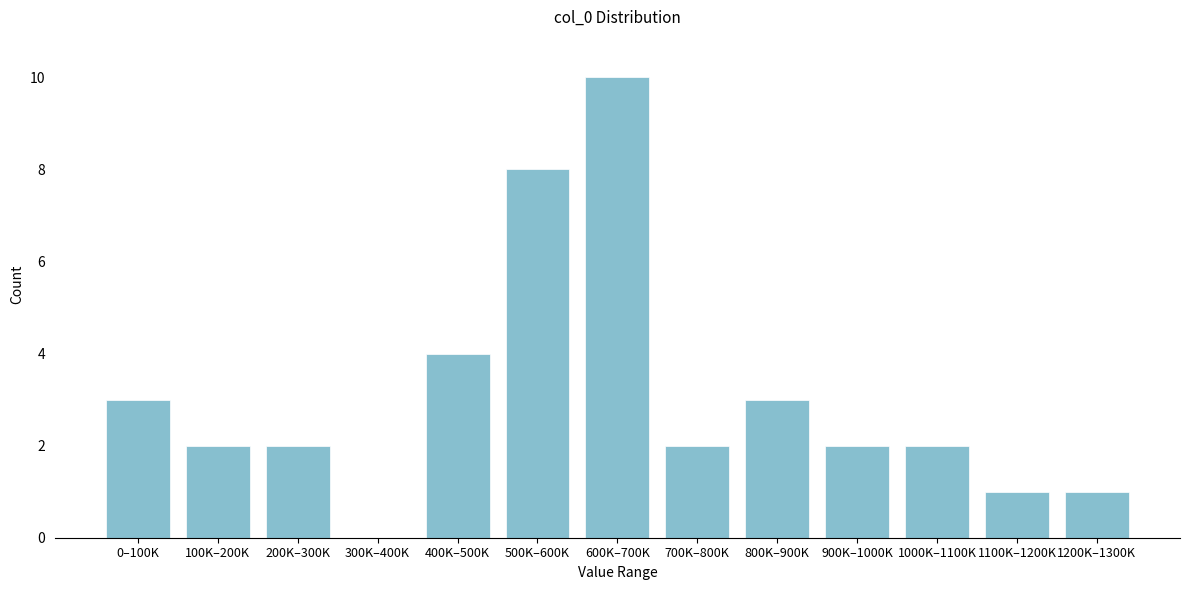

Reading left to right, transcribe all the data shown in this chart.

0–100K=3	100K–200K=2	200K–300K=2	300K–400K=0	400K–500K=4	500K–600K=8	600K–700K=10	700K–800K=2	800K–900K=3	900K–1000K=2	1000K–1100K=2	1100K–1200K=1	1200K–1300K=1